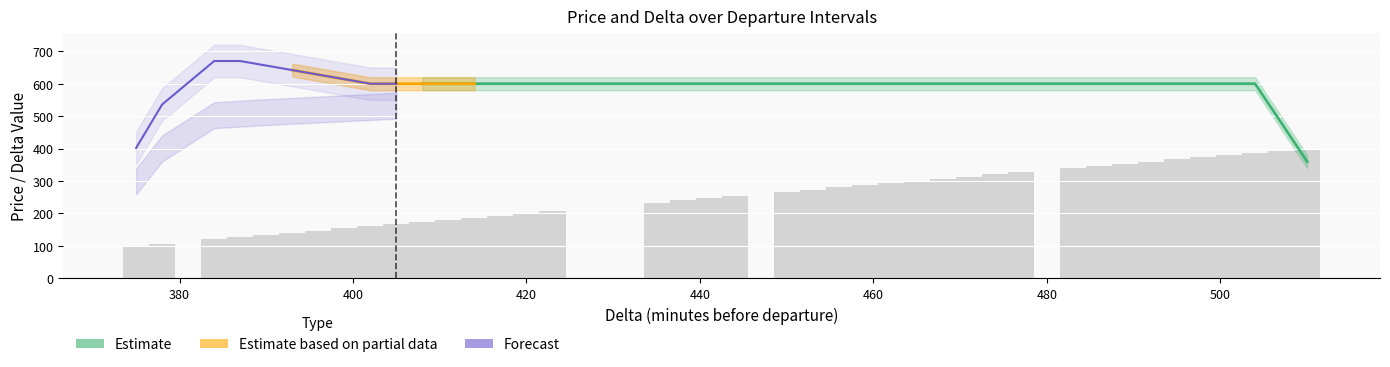

What is the average value?

253.3